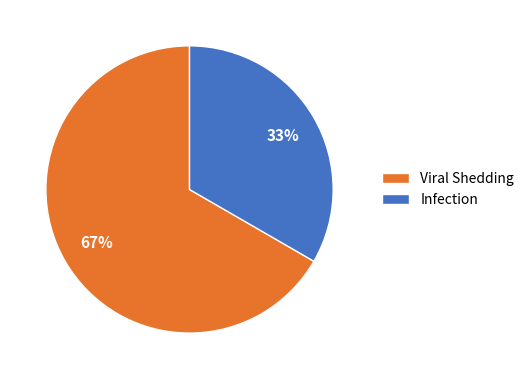

Approximately how many times larger is the value at Viral Shedding compared to Infection?

2.0